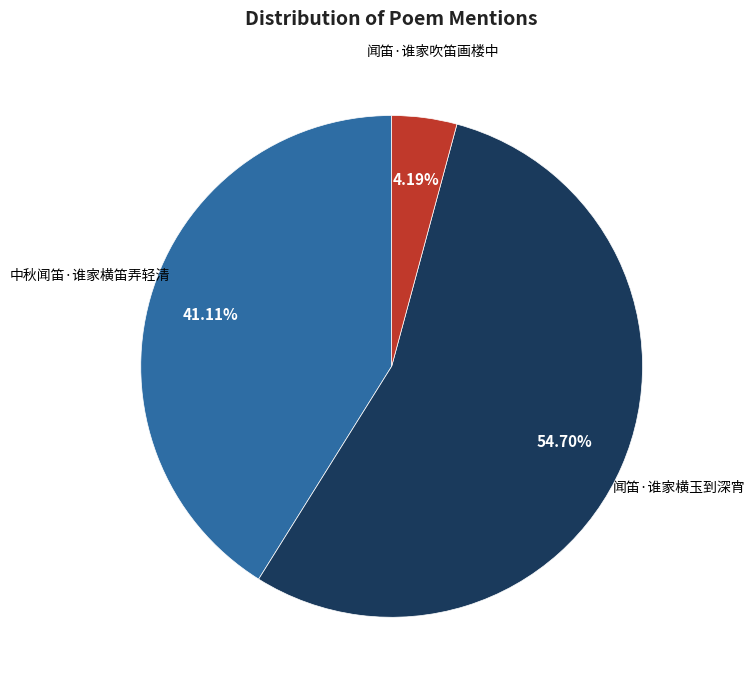

How many segments does this pie chart have?

3